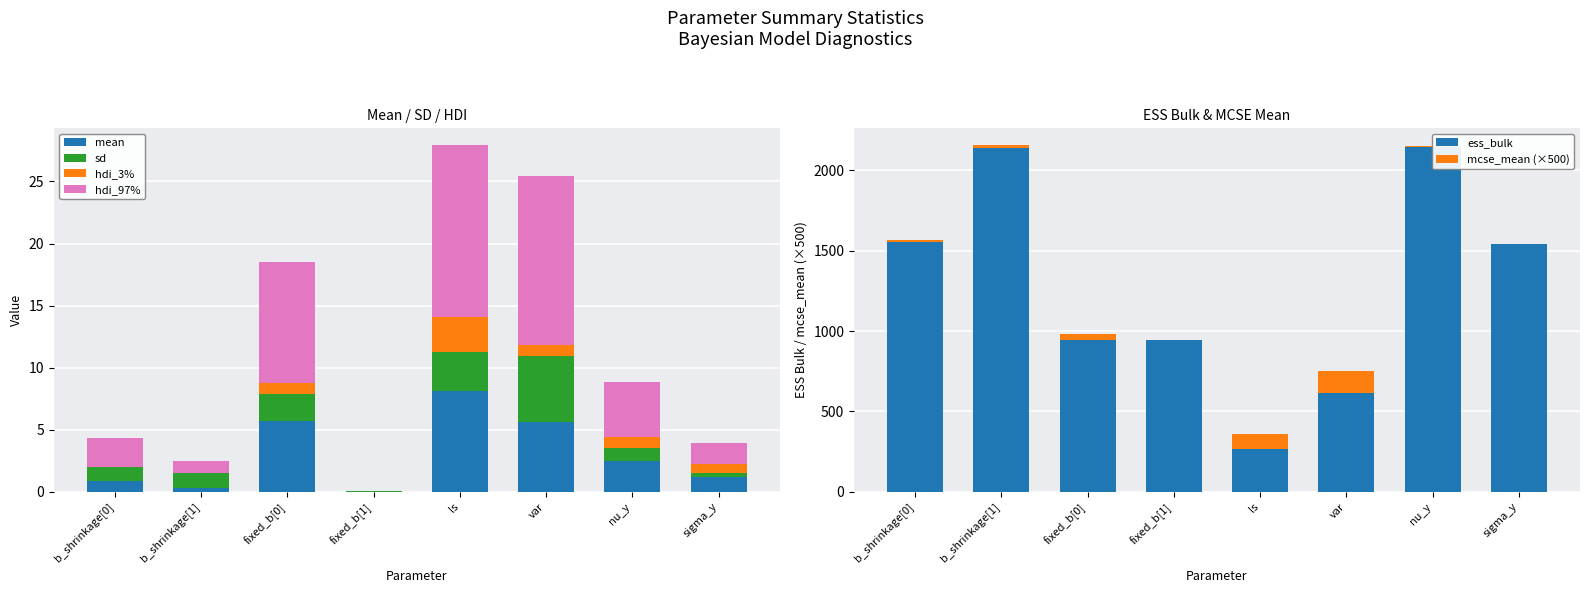

Between fixed_b[1] and sigma_y, which series saw the biggest shift?

ess_bulk